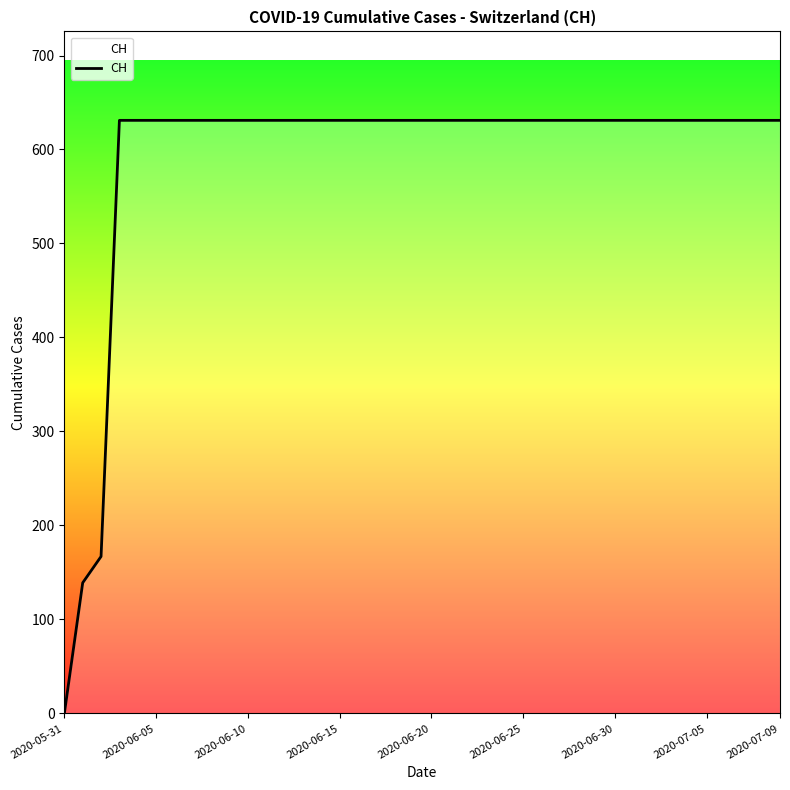

What is the difference between the maximum and minimum values?

631